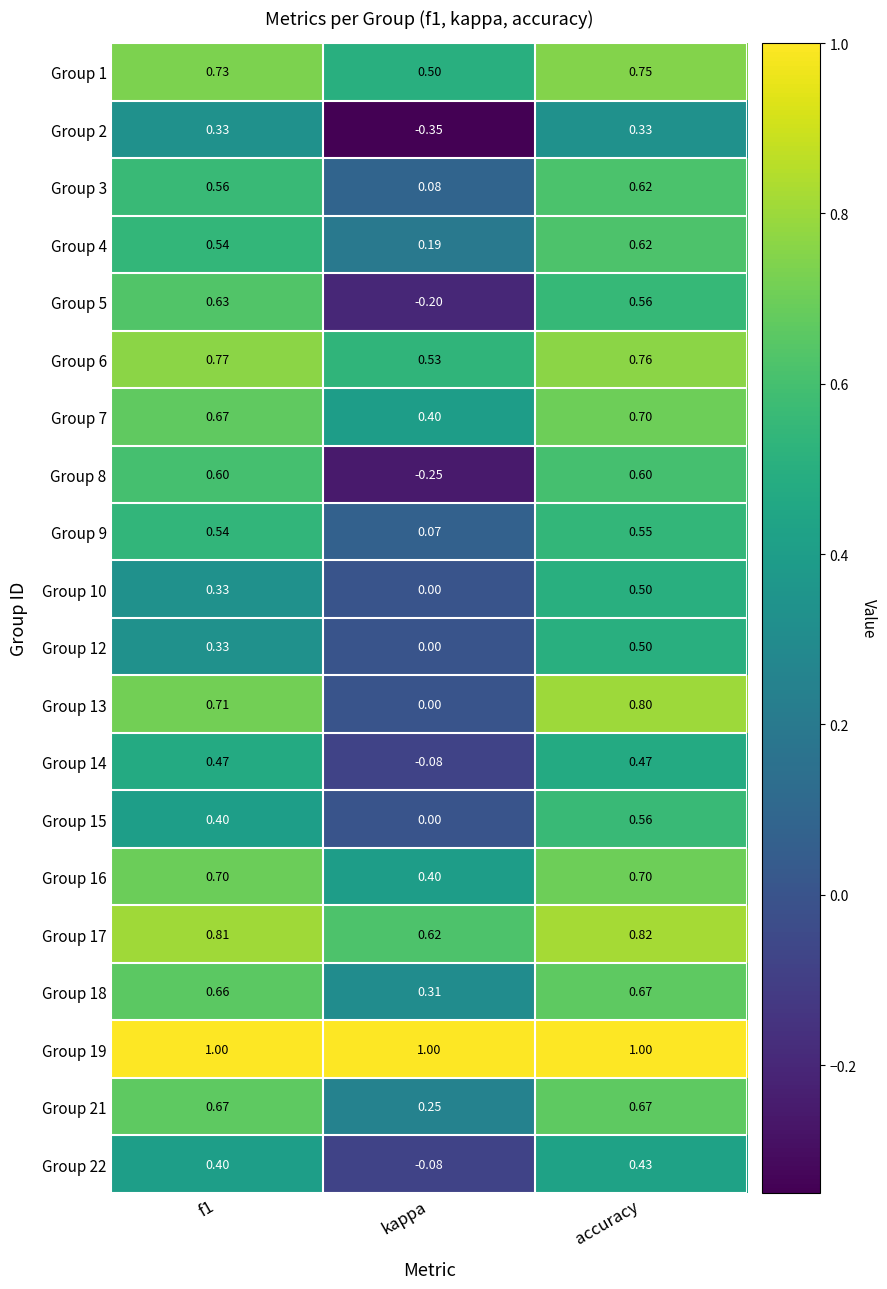

At which category is the sum across all series the highest?

accuracy